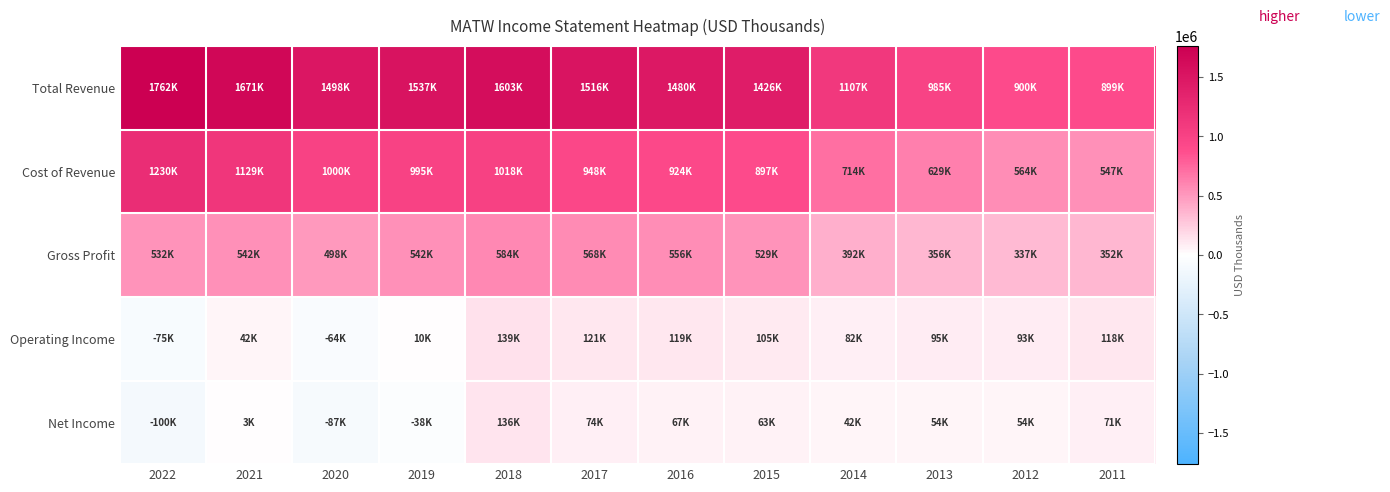

Rank the series by their maximum value, from highest to lowest.

Total Revenue, Cost of Revenue, Gross Profit, Operating Income, Net Income